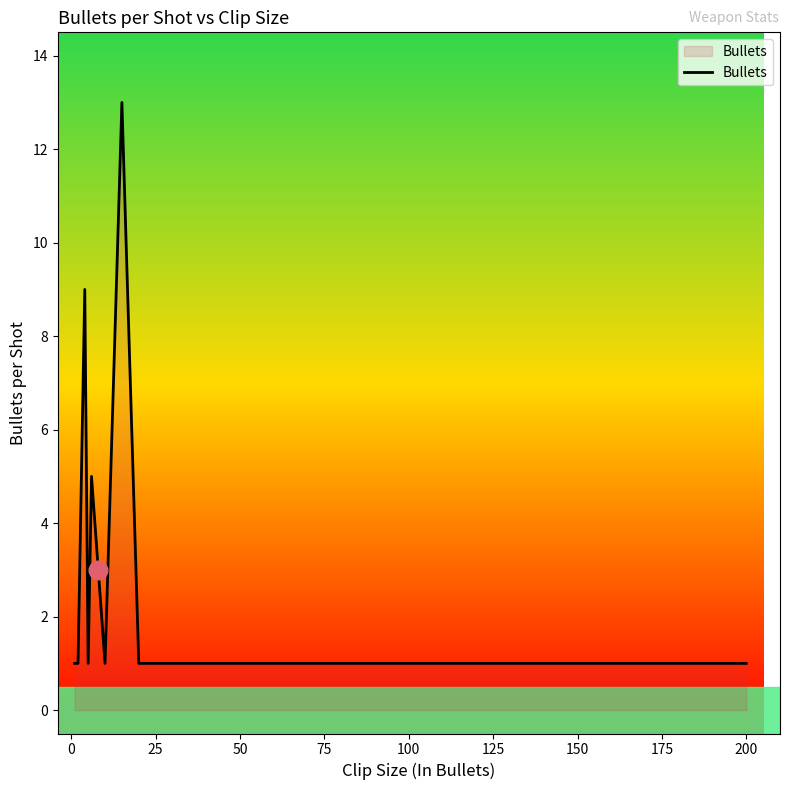

What is the difference between the maximum and minimum values?

12